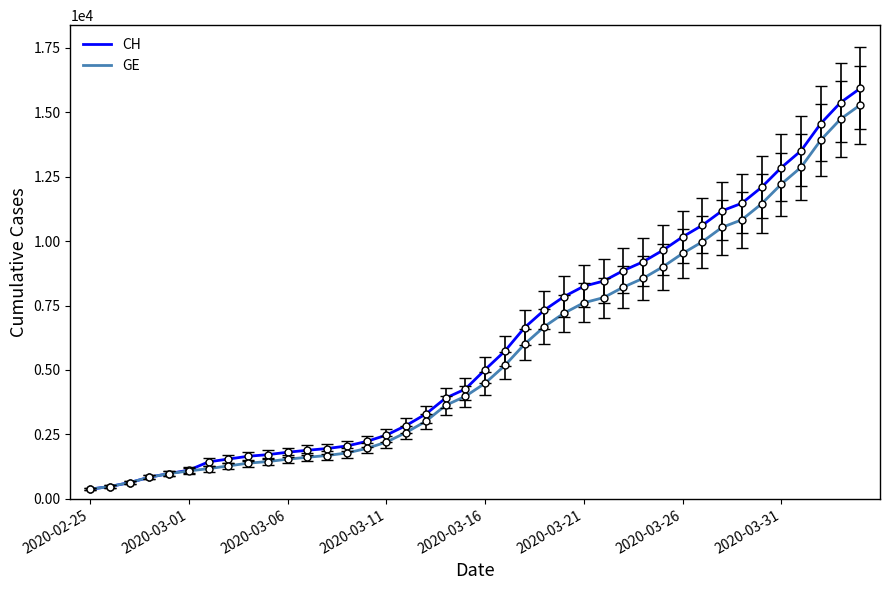

Which series has the widest spread of values?

CH